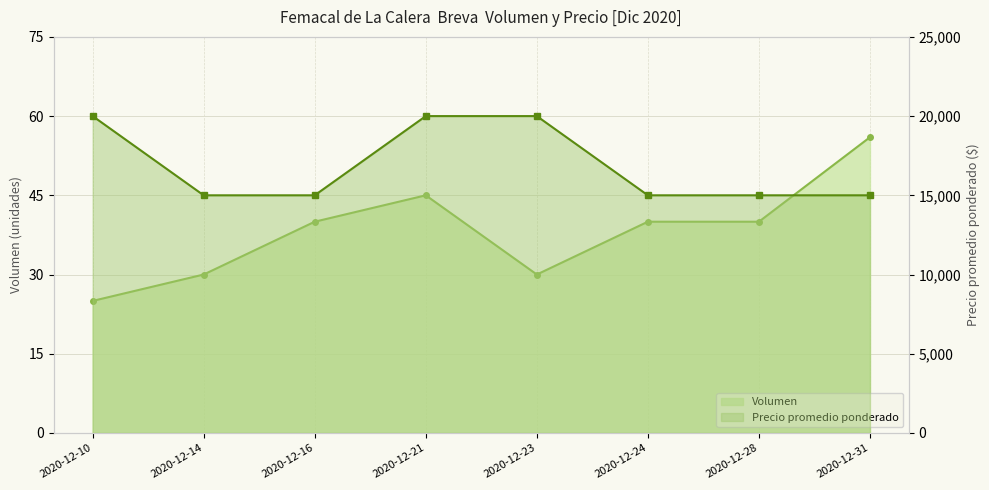

Which series has the largest range (max minus min)?

Precio promedio ponderado